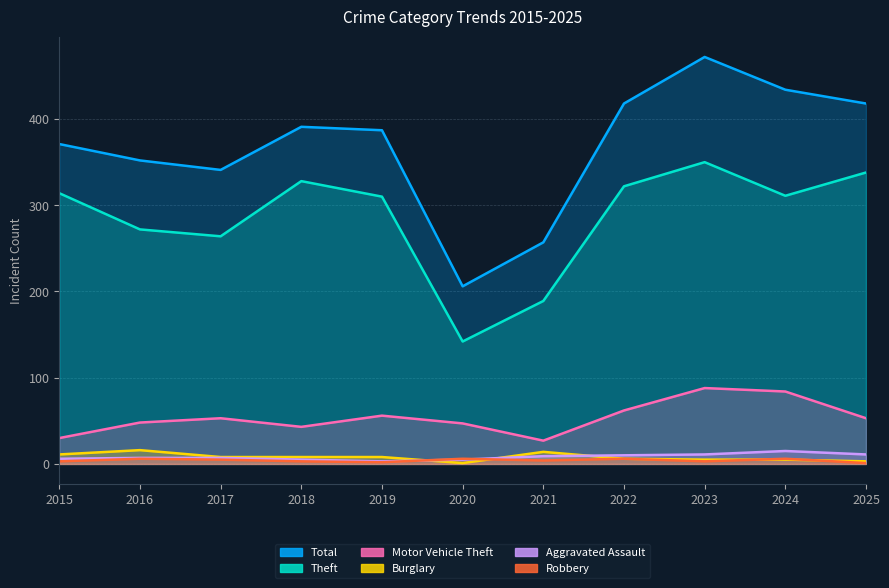

Does the chart display data point markers on the line(s)?

No